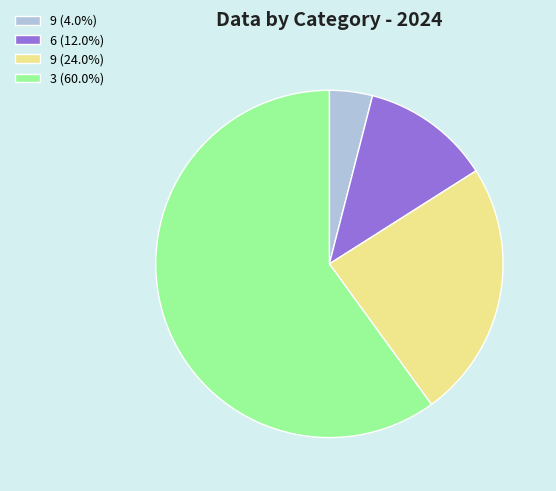

Does 3 (60.0%) represent more than half of the total?

Yes